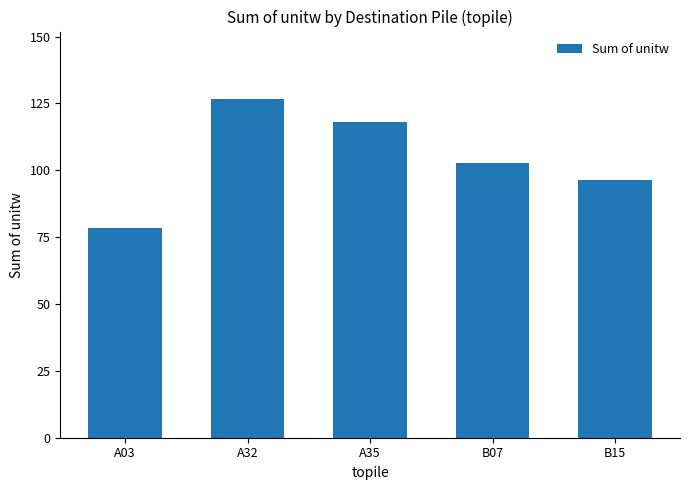

Which category has the lowest value across all series?

A03